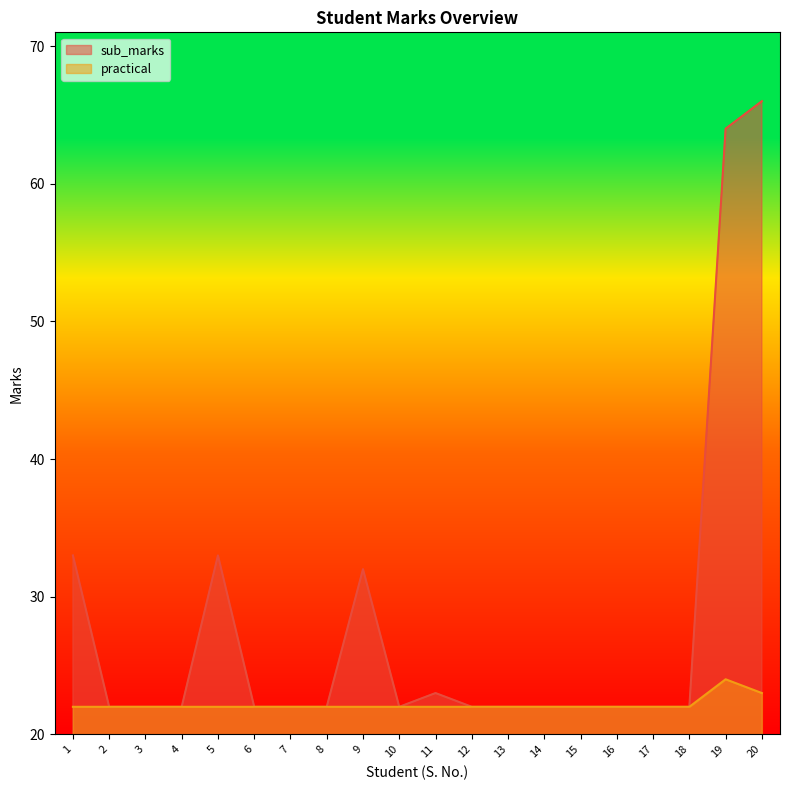

What is the value of the sub_marks point at the 12th from the left?

22